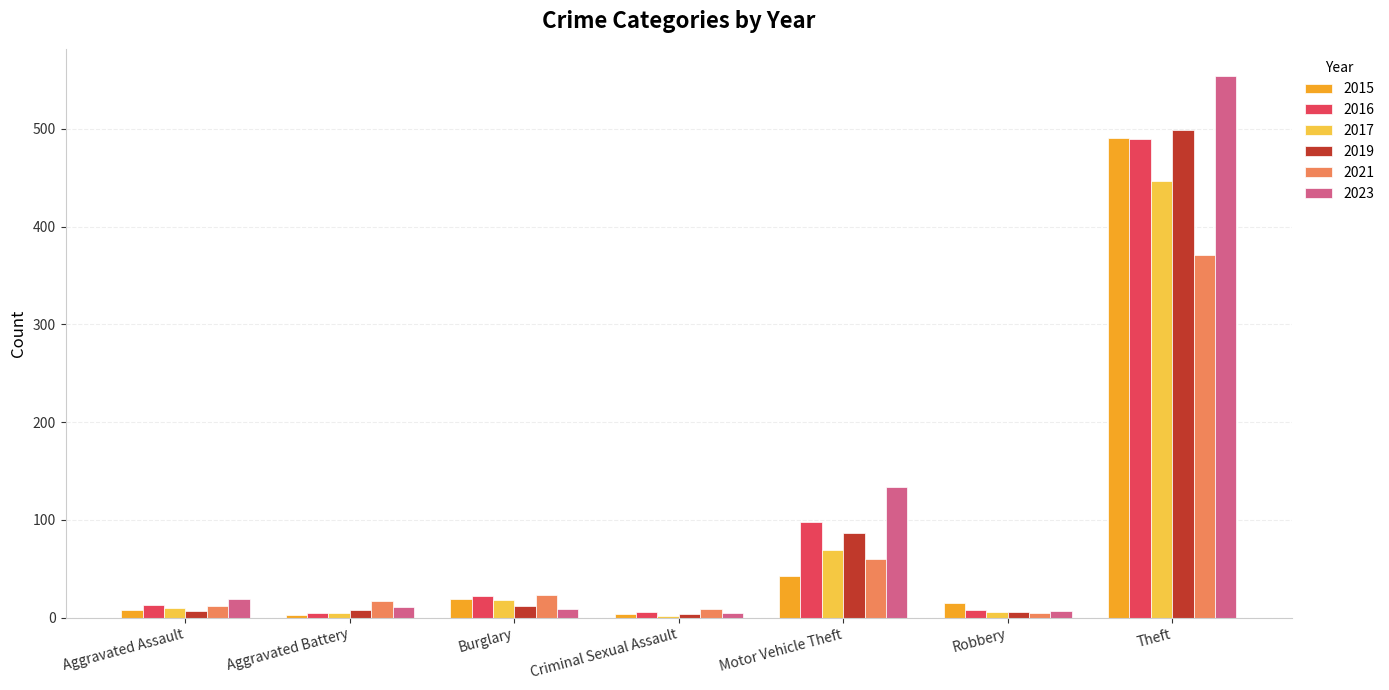

The 2016 series shows 489 at Theft. True or false?

True